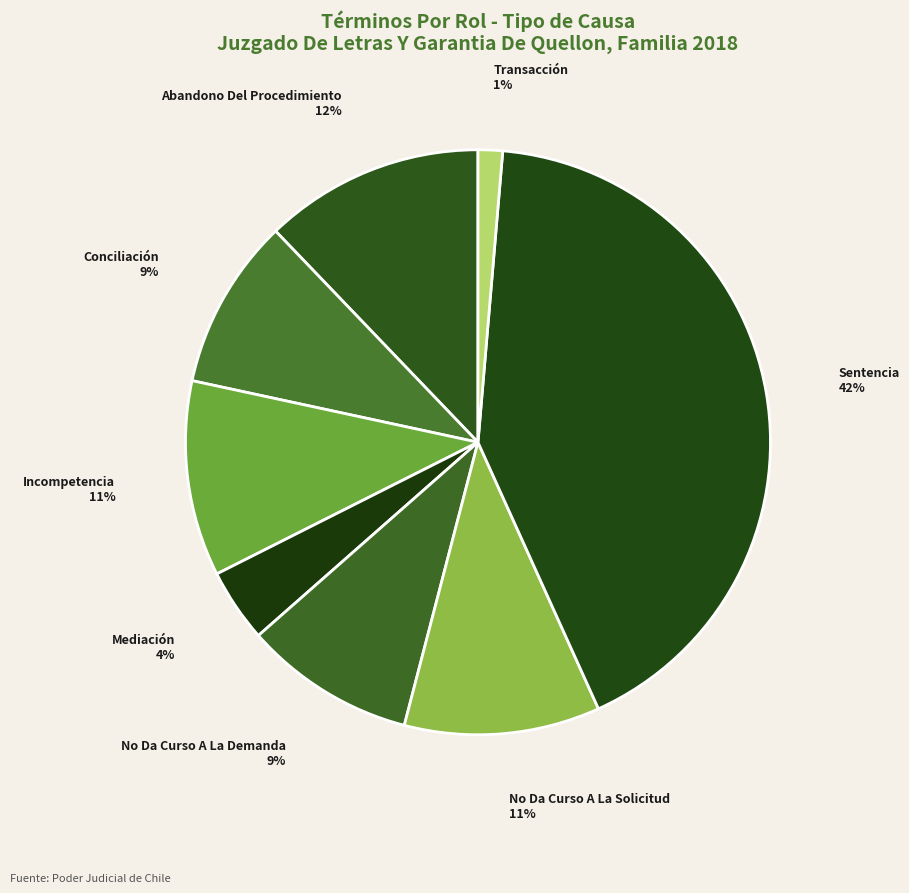

To the nearest percent, what portion does No Da Curso A La Solicitud represent?

11%